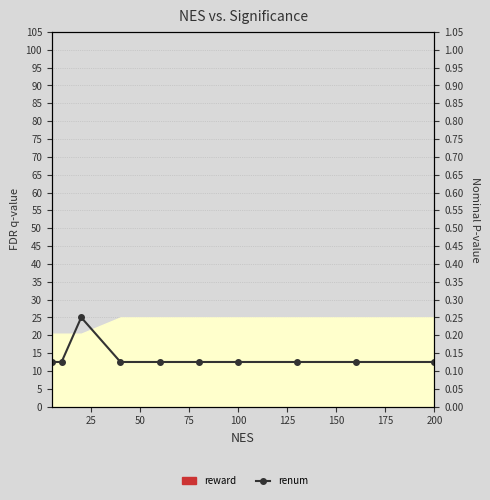

What is the greatest value displayed?

0.2